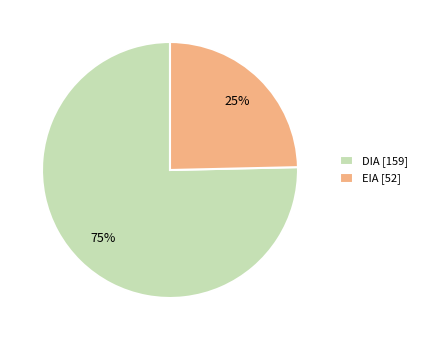

To the nearest percent, what is the combined percentage of DIA and EIA?

100%